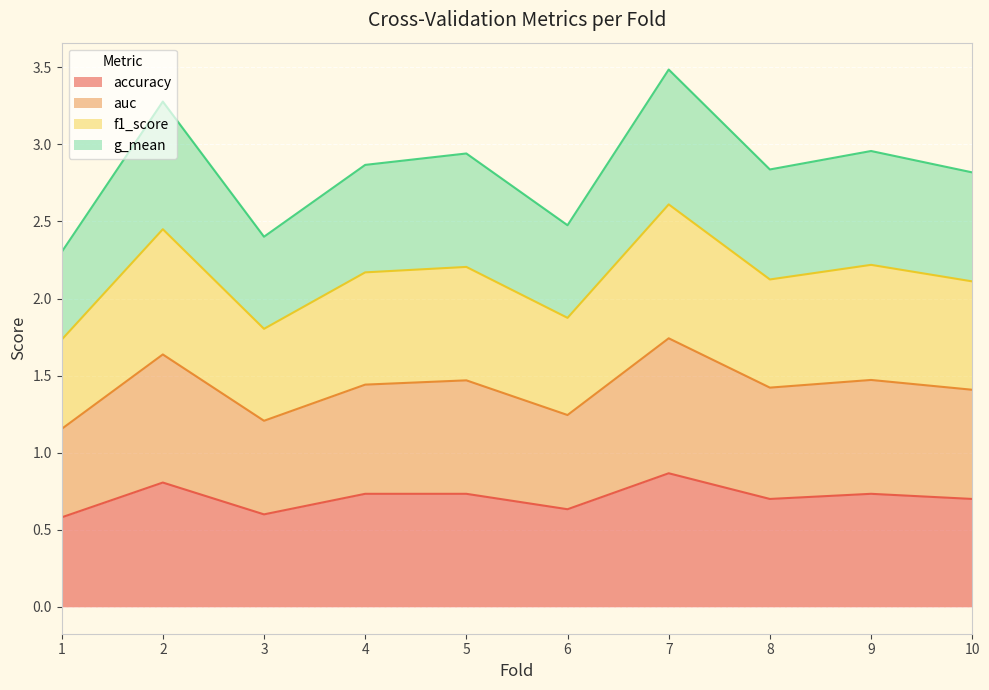

Between 10 and 6, which is larger?

10